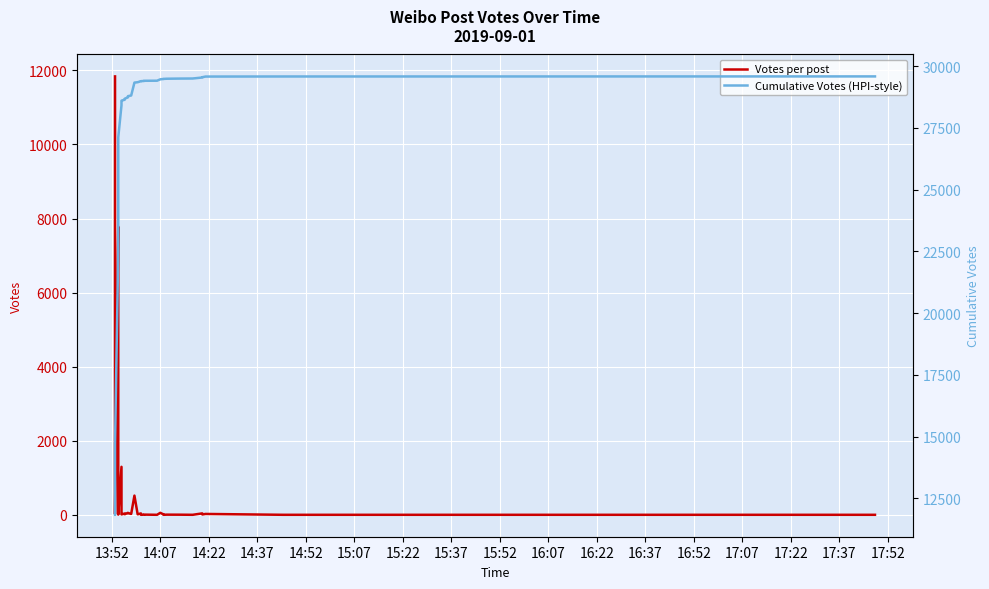

At 15:22, list the series in order from largest to smallest.

Cumulative Votes (HPI-style), Votes per post